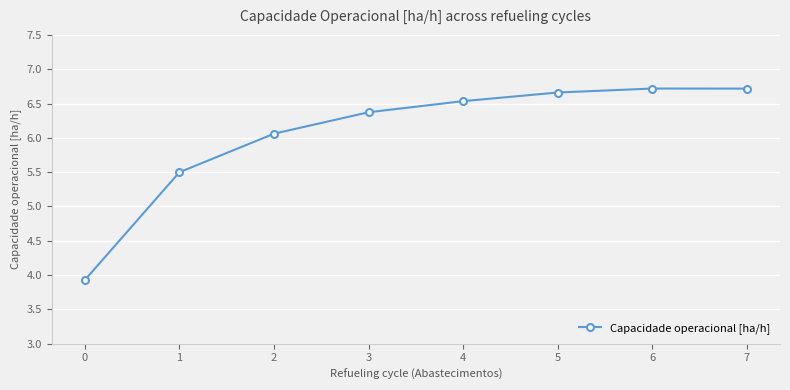

How many categories are shown in the chart?

8